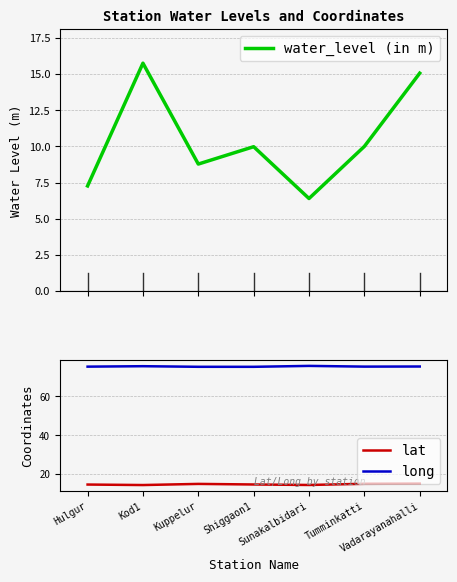

At how many categories does at least one series exceed 40?

7